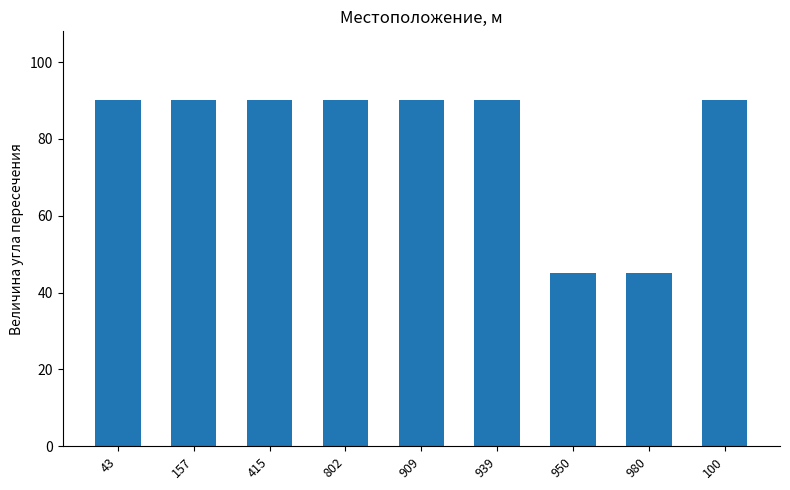

What is the greatest value displayed?

90